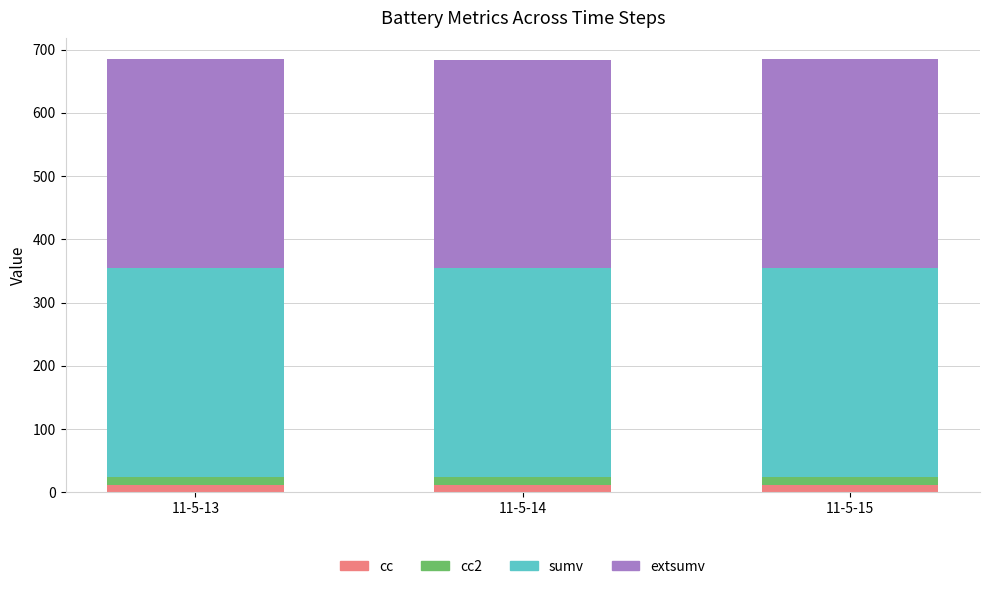

True or false: cc has a value of 12.2 at 11-5-15.

True